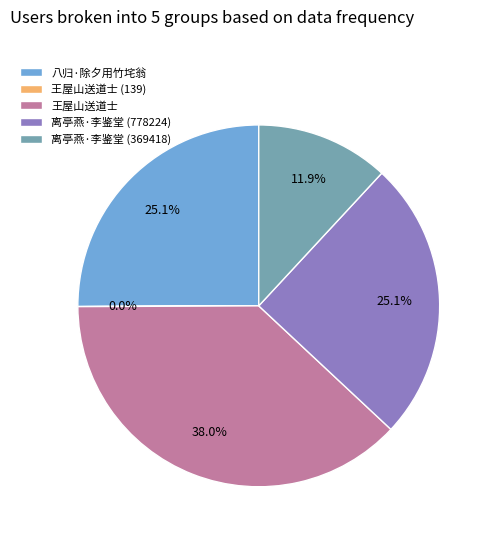

What is the ratio of the value at 离亭燕·李鉴堂 (778224) to the value at 离亭燕·李鉴堂 (369418)?

2.1